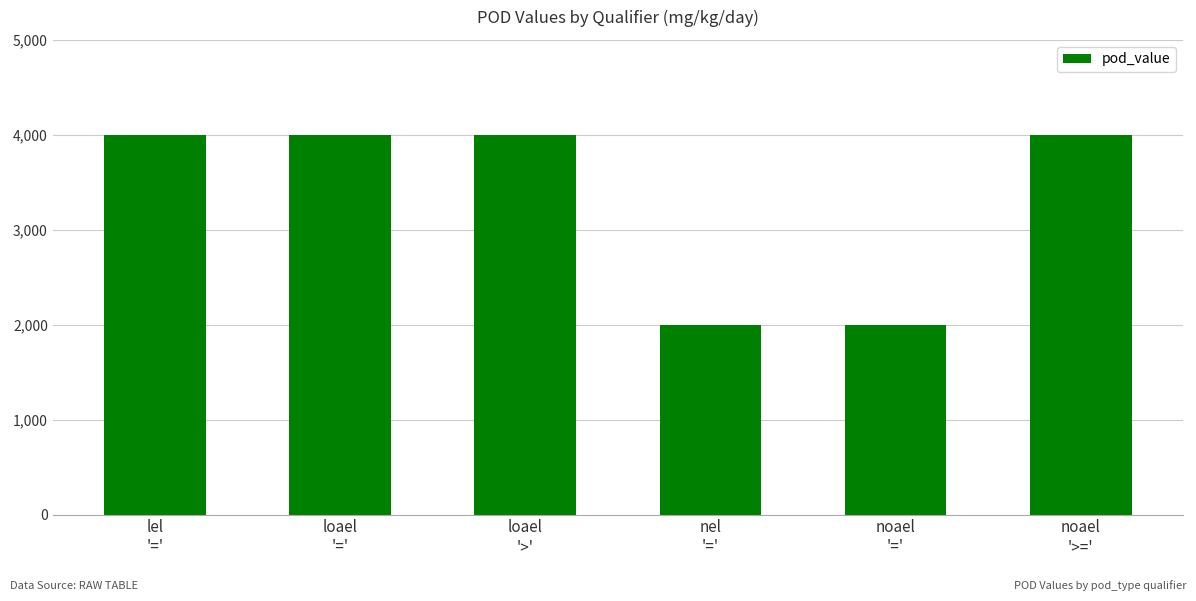

True or false: the data shows 4000 at noael
'>='.

True